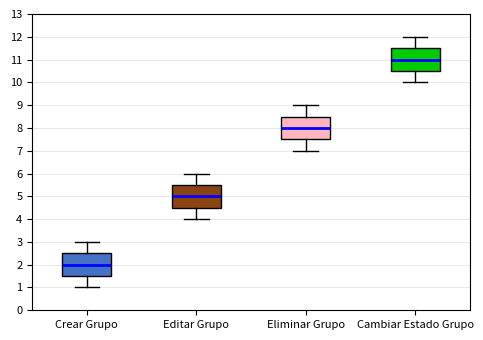

Reading left to right, transcribe this box plot: for each box, give where its median line is, the range the box spans, and where its two whiskers end, as read against the y-axis. The values are not printed on the chart, so give them approximately, as read against the axis.

Crear Grupo: median 2.0, box 1.5 to 2.5, whiskers 1.0 to 3.0
Editar Grupo: median 5.0, box 4.5 to 5.5, whiskers 4.0 to 6.0
Eliminar Grupo: median 8.0, box 7.5 to 8.5, whiskers 7.0 to 9.0
Cambiar Estado Grupo: median 11.0, box 10.5 to 11.5, whiskers 10.0 to 12.0